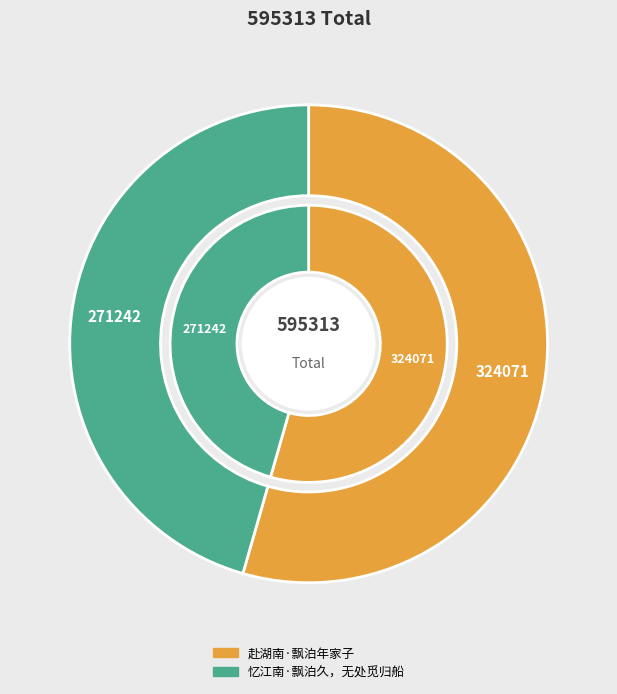

To the nearest percent, what is the average slice percentage?

50%